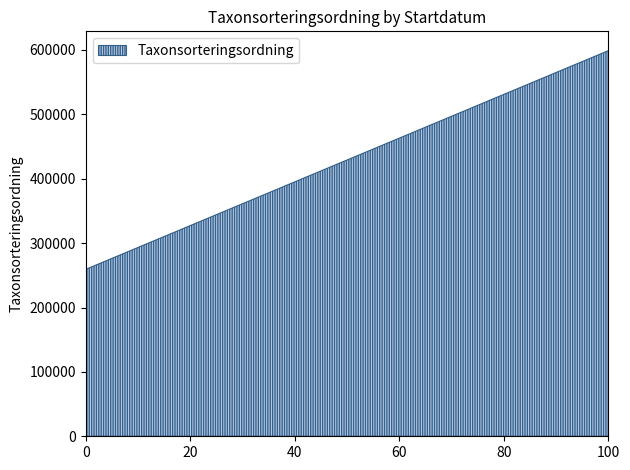

What is the difference between the maximum and minimum values?

339661.0